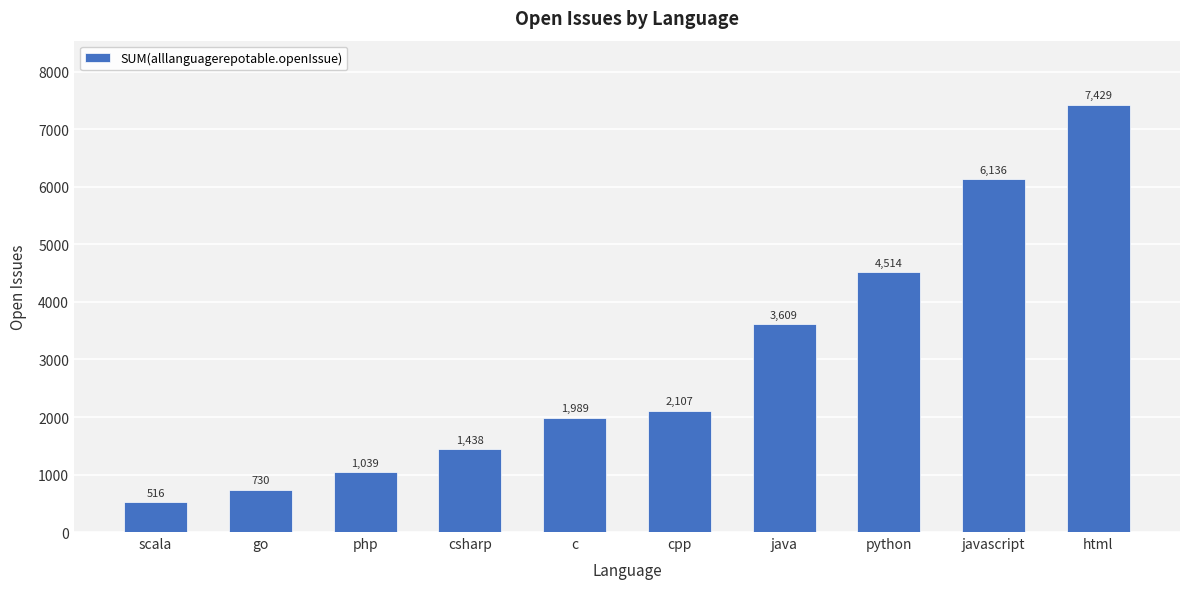

What is the label of the 3rd bar from the left?

php